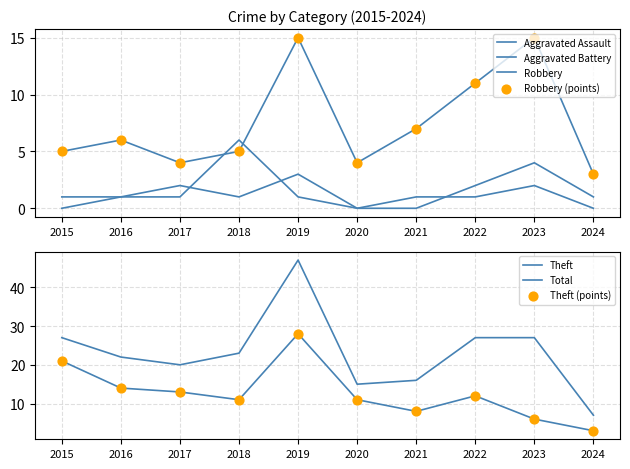

At how many categories does at least one series exceed 29?

1